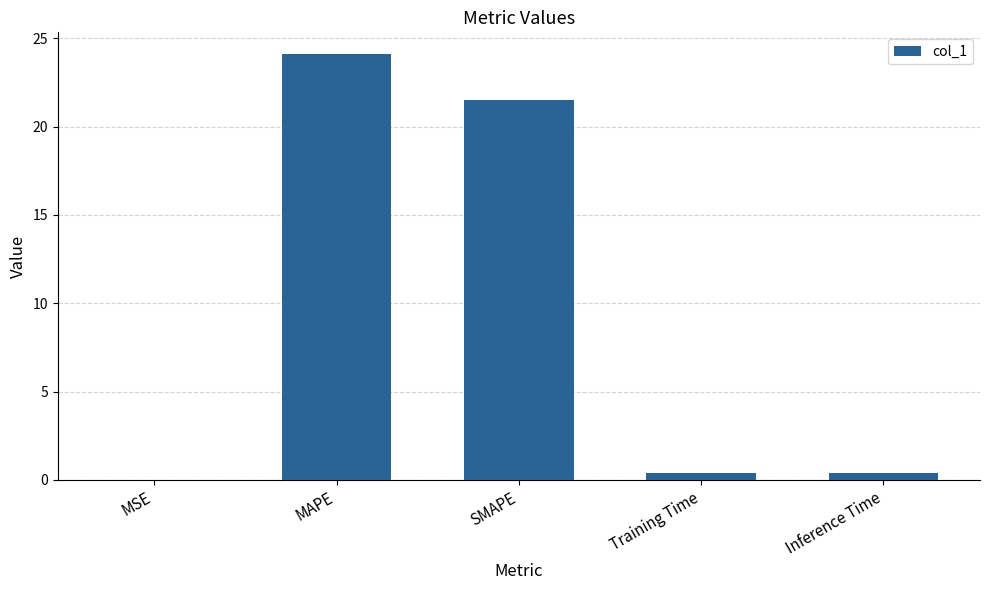

Is it true that the value at MSE is 0.0?

True